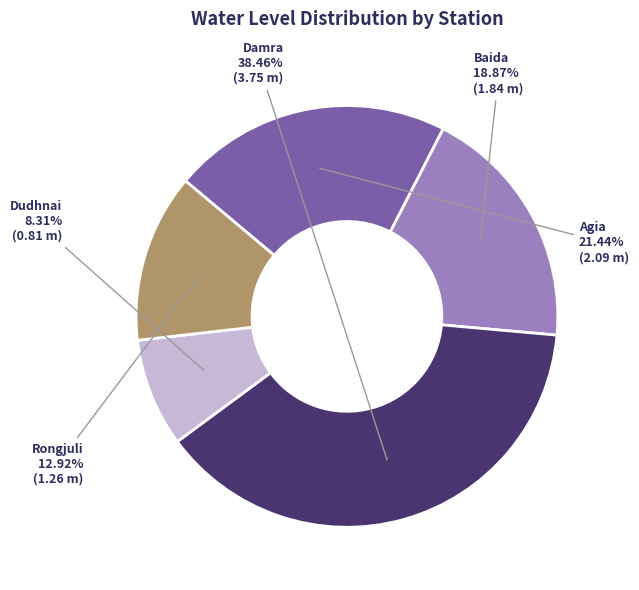

To the nearest percent, what is the difference between the Agia and Baida slice percentages?

3%